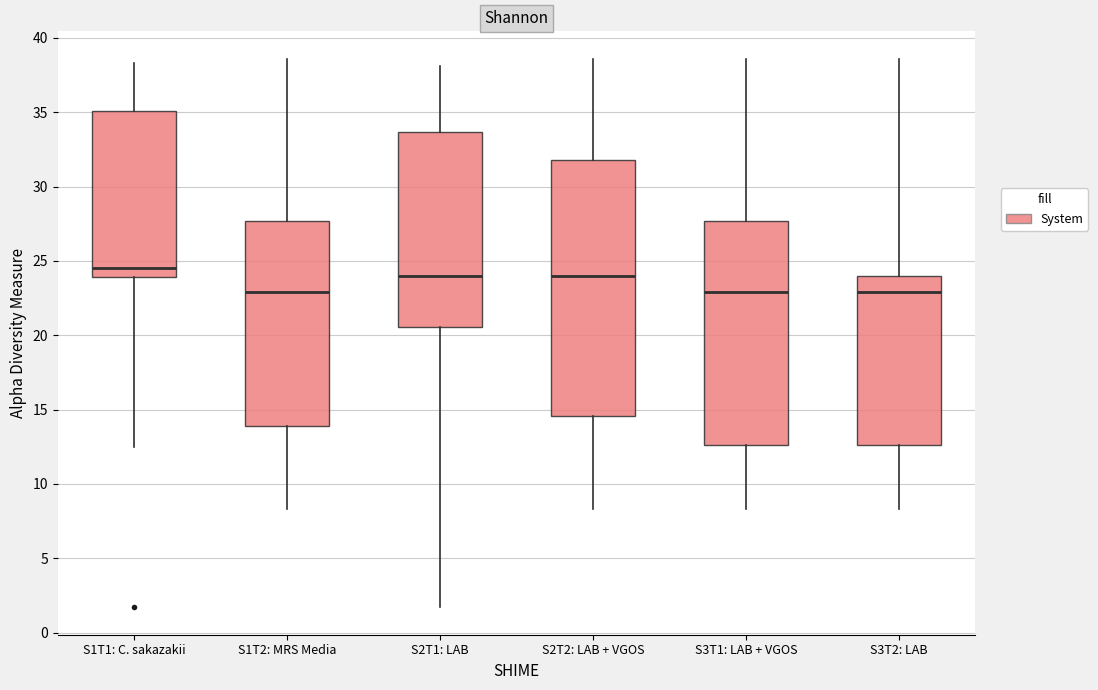

Reading left to right, read every box against the y-axis: the position of its median line, the range the box covers, and the ends of its whiskers. The values are not printed on the chart, so give them approximately, as read against the axis.

S1T1: C. sakazakii: median 24.5, box 24.0 to 35.0, whiskers 12.5 to 38.5
S1T2: MRS Media: median 23.0, box 14.0 to 27.5, whiskers 8.5 to 38.5
S2T1: LAB: median 24.0, box 20.5 to 33.5, whiskers 1.5 to 38.0
S2T2: LAB + VGOS: median 24.0, box 14.5 to 32.0, whiskers 8.5 to 38.5
S3T1: LAB + VGOS: median 23.0, box 12.5 to 27.5, whiskers 8.5 to 38.5
S3T2: LAB: median 23.0, box 12.5 to 24.0, whiskers 8.5 to 38.5